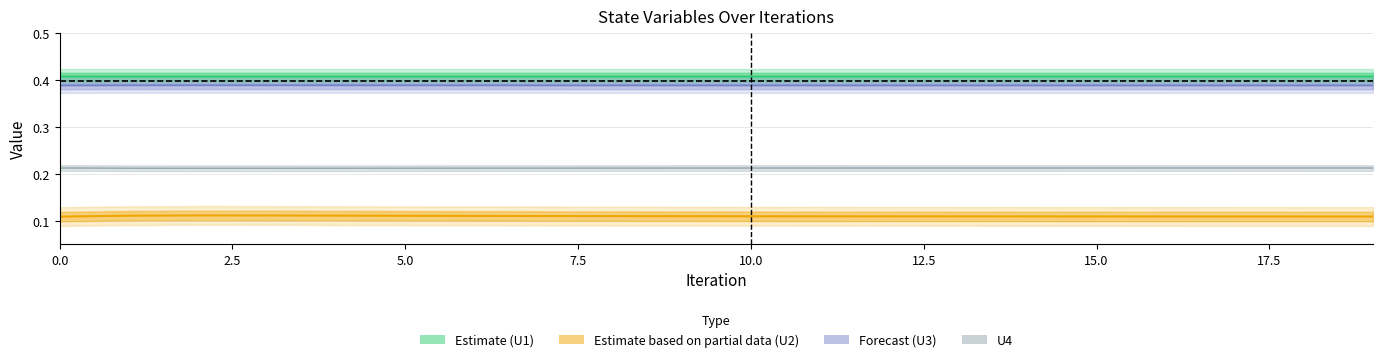

True or false: U2 has a value of 0.1 at 12.

True